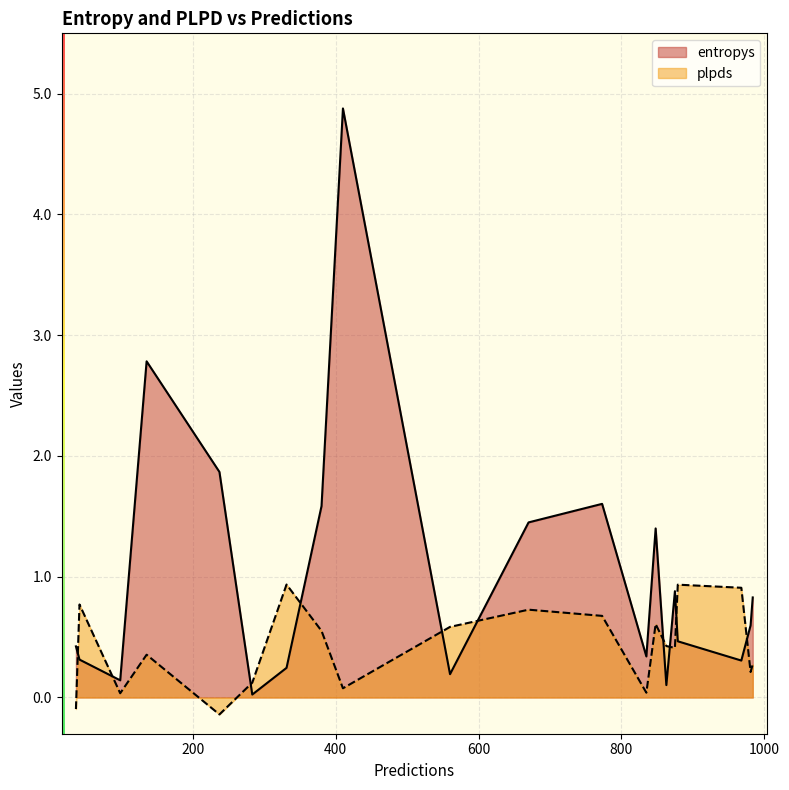

True or false: plpds and entropys intersect in this chart.

True